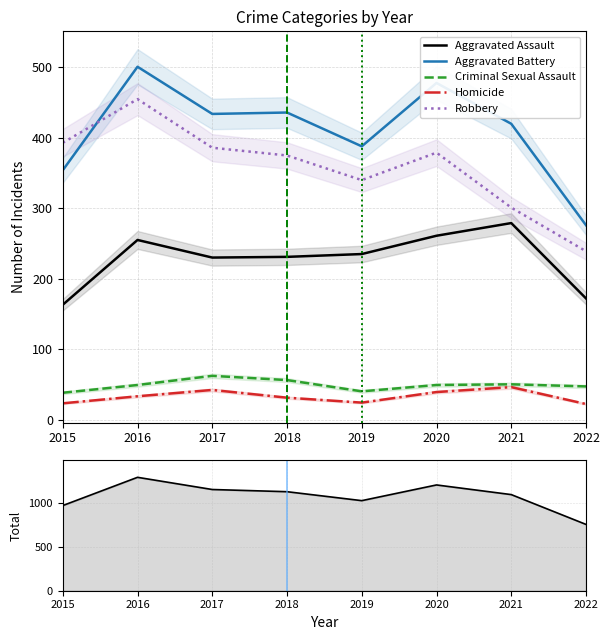

At 2018, list the series in order from smallest to largest.

Homicide, Criminal Sexual Assault, Aggravated Assault, Robbery, Aggravated Battery, Total